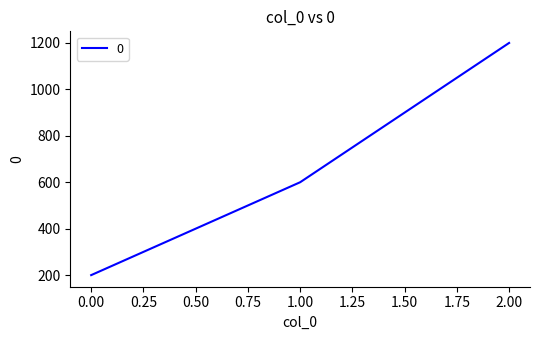

Reading right to left, list all the values displayed in this chart.

2.00=1200	1.00=600	0.00=200